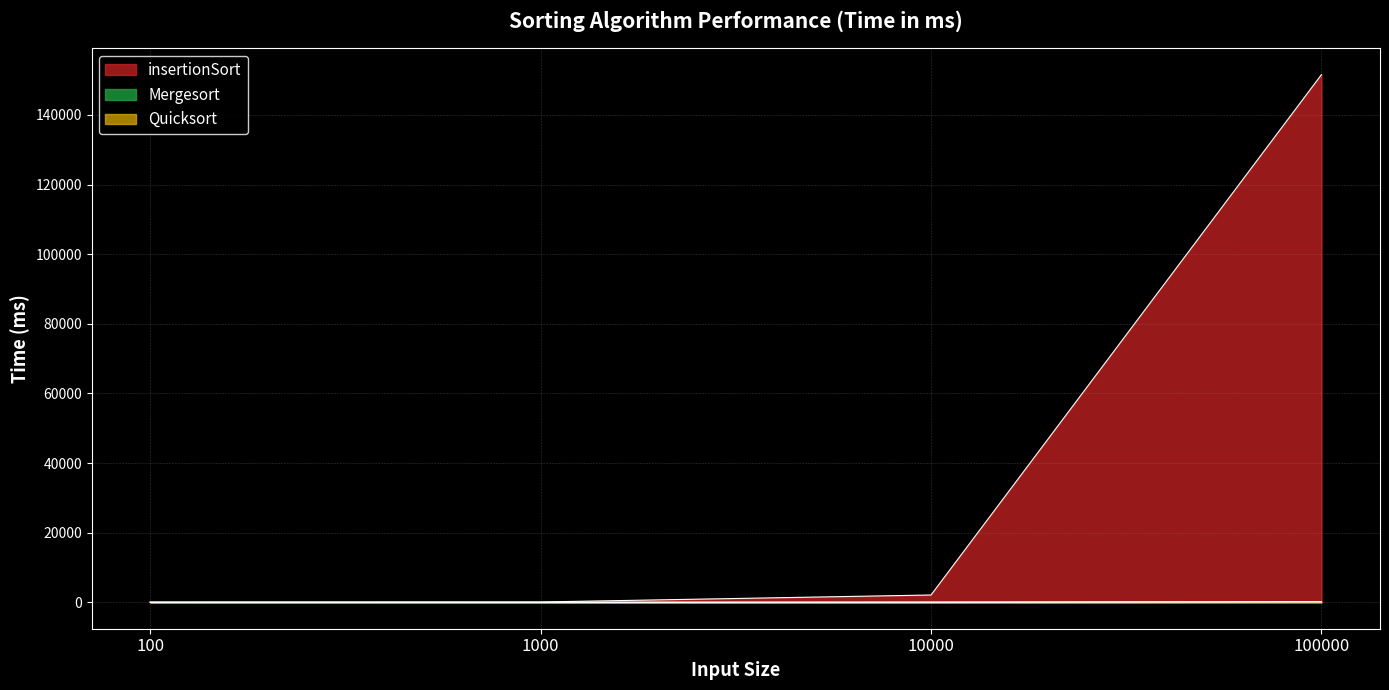

The insertionSort series shows 151571 at 100000. True or false?

True